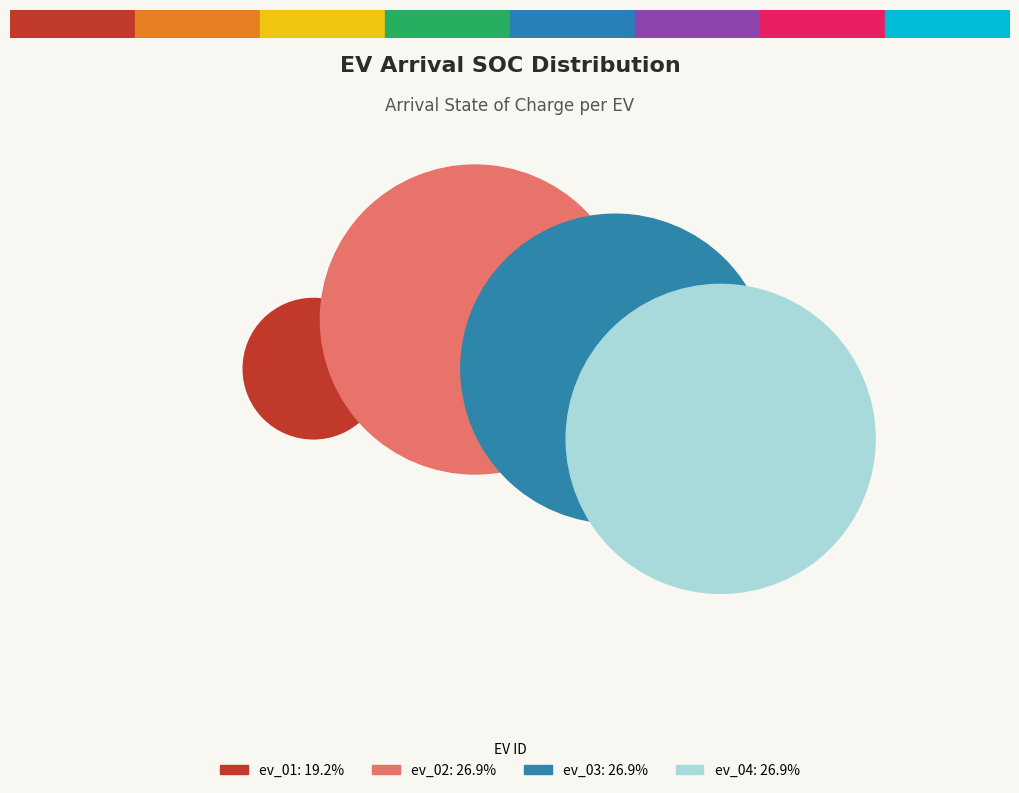

Is it true that ev_03 is 27% of the pie?

True